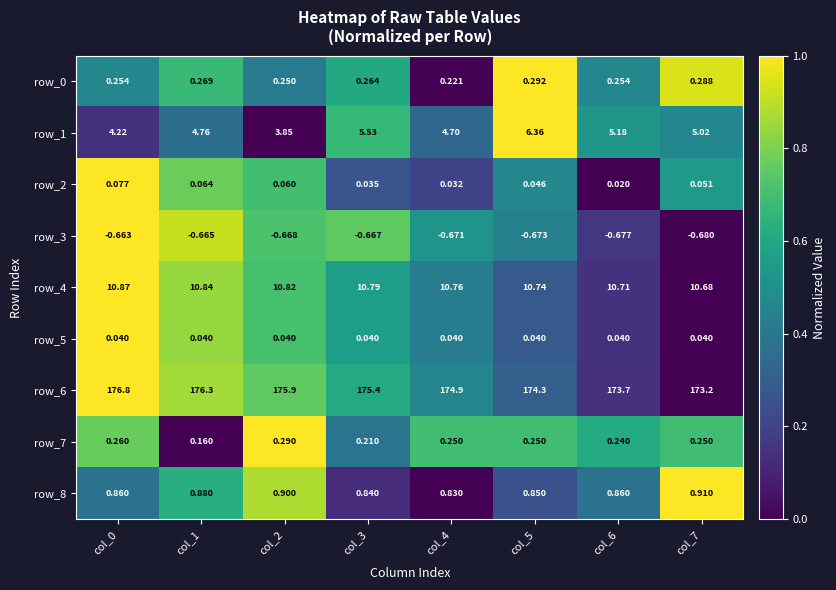

Which series has the widest spread of values?

row_6